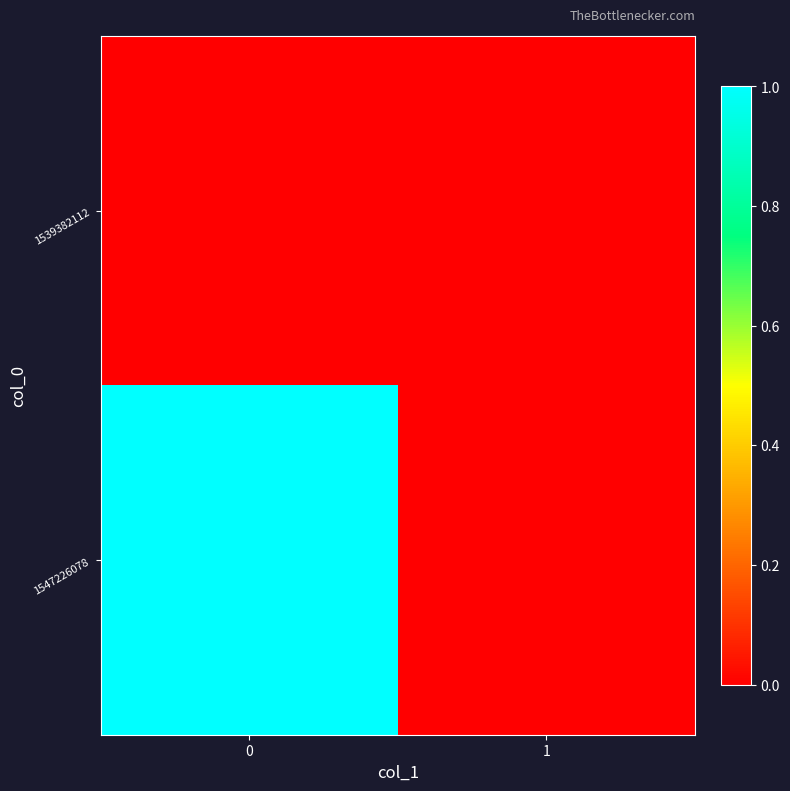

Reading left to right, what are all the values shown in this chart?

1539382112: 0=0	1=0
1547226078: 0=1	1=0